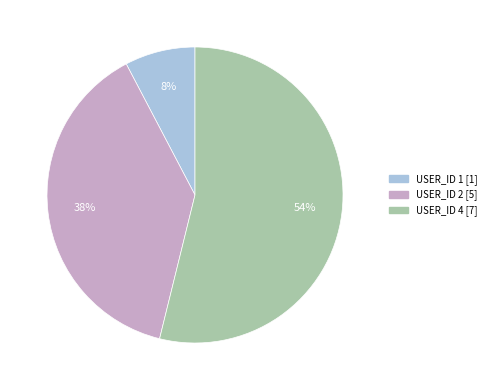

To the nearest percent, what is the difference between the largest and smallest slice percentages?

46%